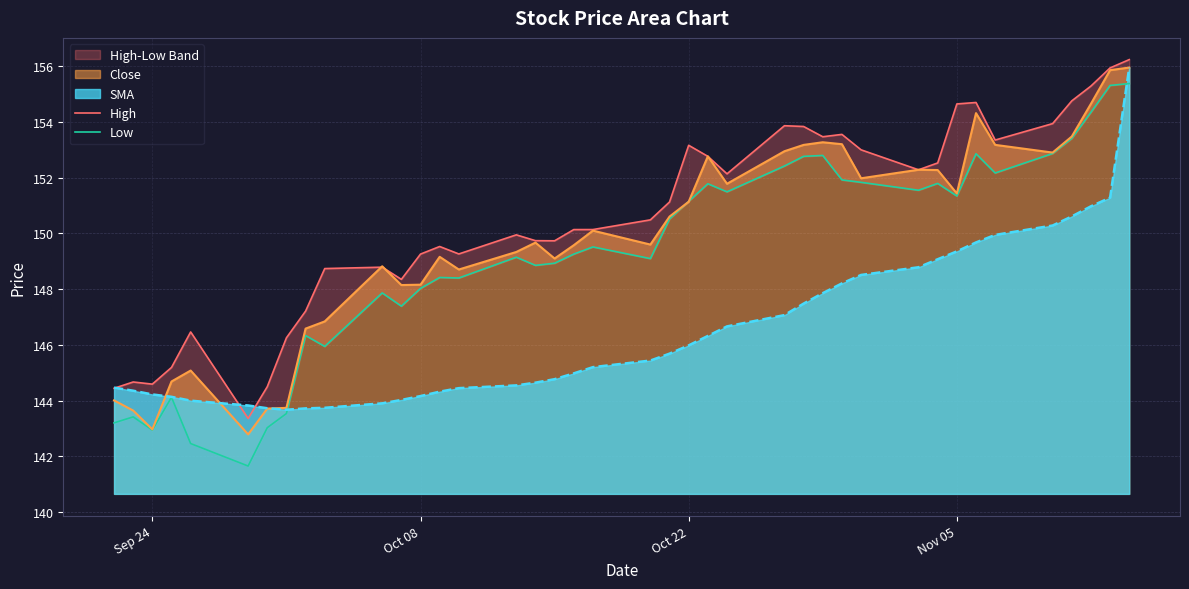

The value of Close at Sep 24 is 143.0. True or false?

True